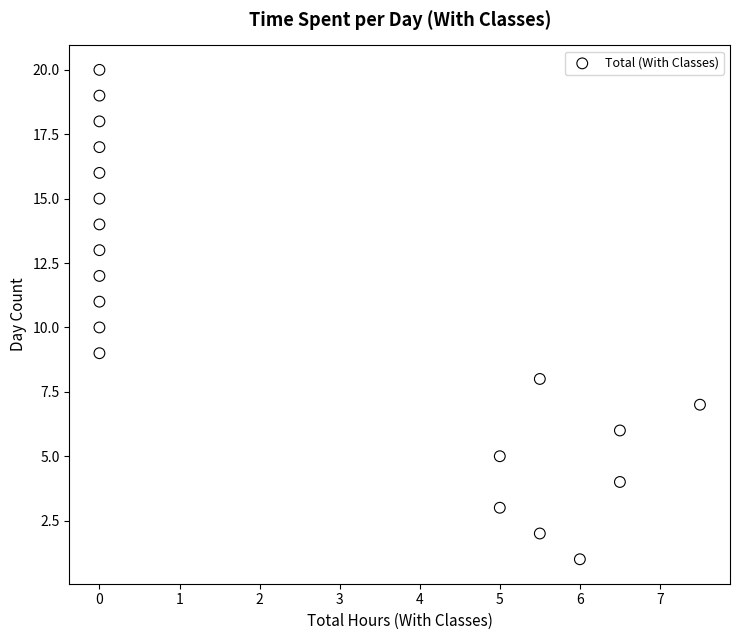

What is the range of Y values (max minus min)?

19